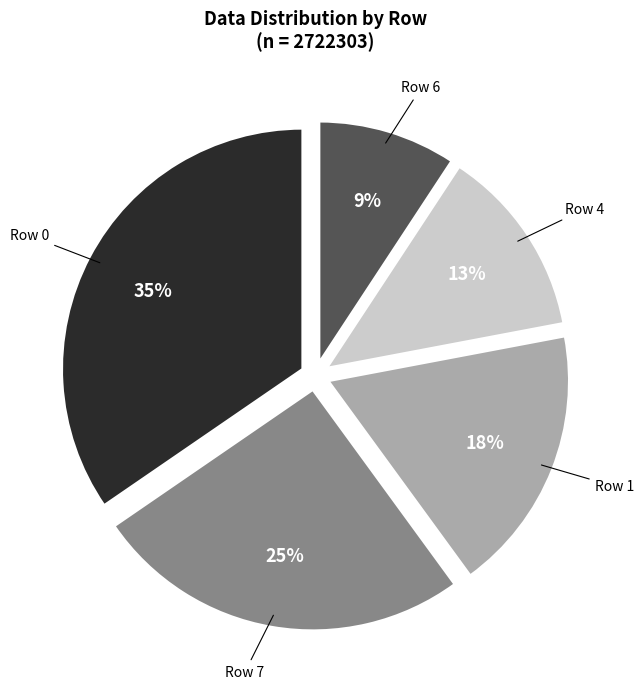

What percentage is the Row 0 slice, to the nearest percent?

35%